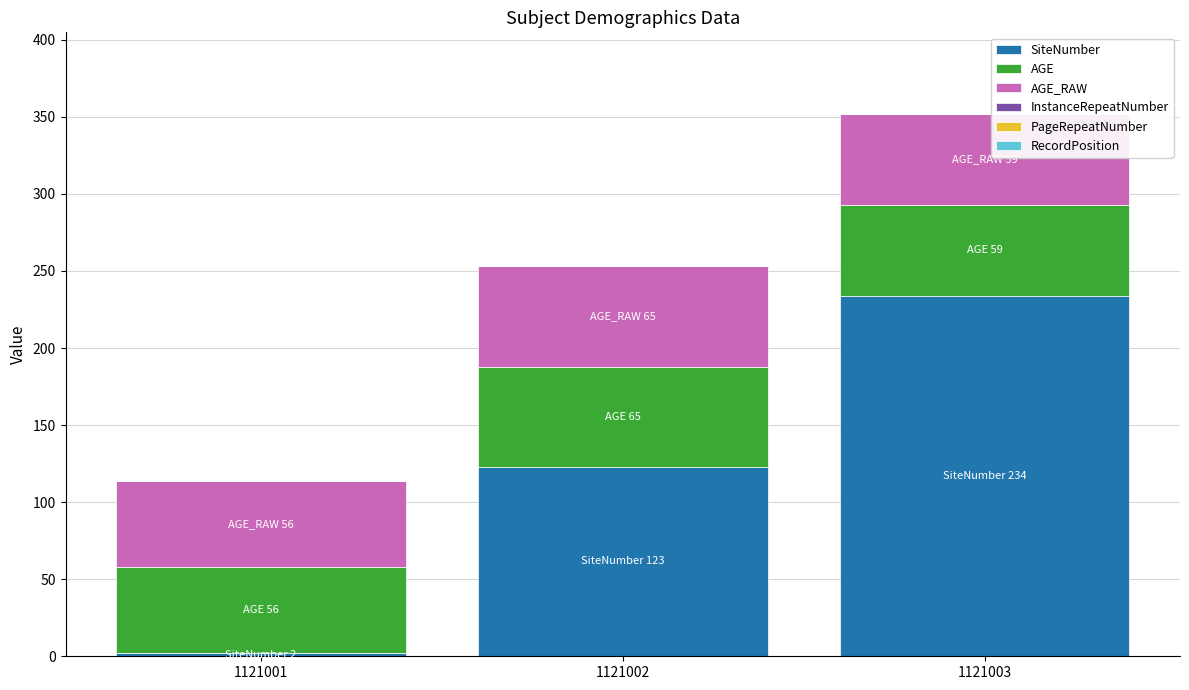

At which category is the sum across all series the highest?

1121003